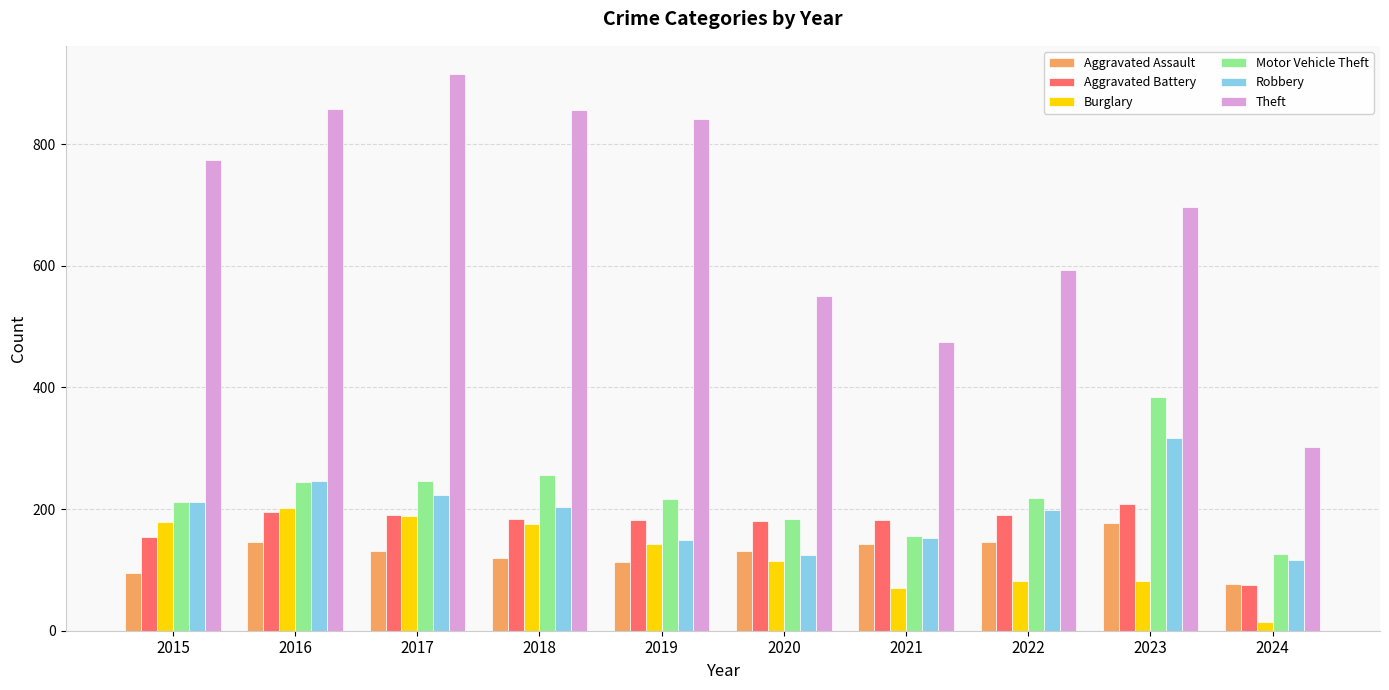

What are all the series names shown in the legend?

Aggravated Assault, Aggravated Battery, Burglary, Motor Vehicle Theft, Robbery, Theft